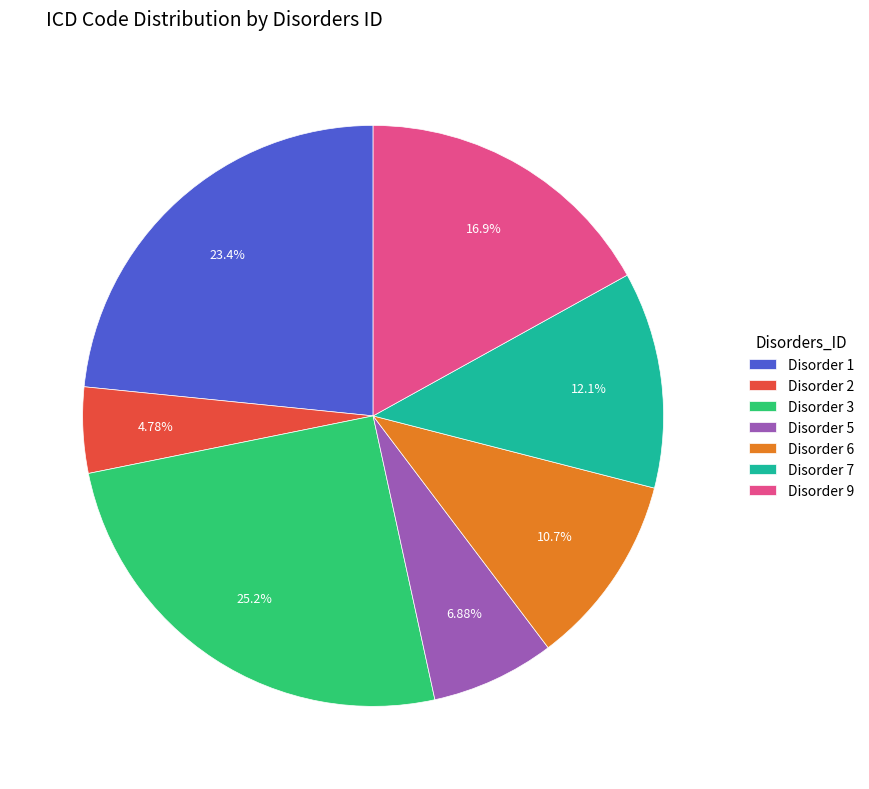

Is there any slice that represents more than half of the pie?

No